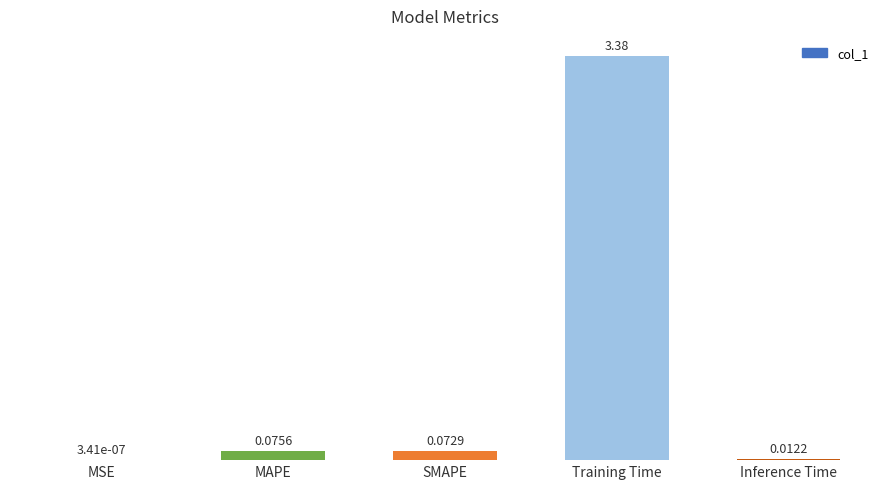

Are the bars grouped side by side (vs. stacked)?

No